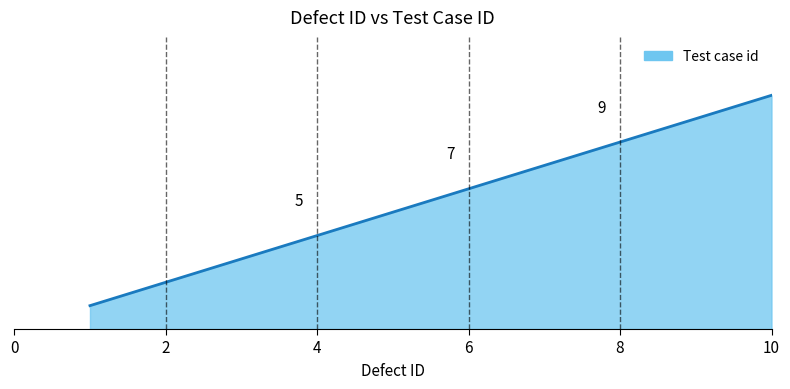

What is the smallest value displayed?

1